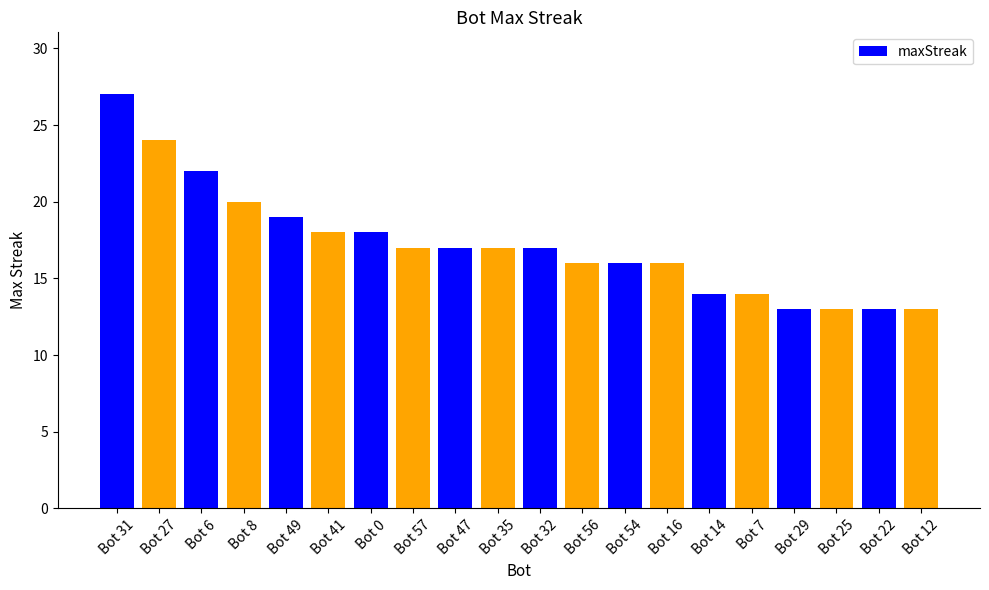

At which category does the chart reach its peak across all series?

Bot 31